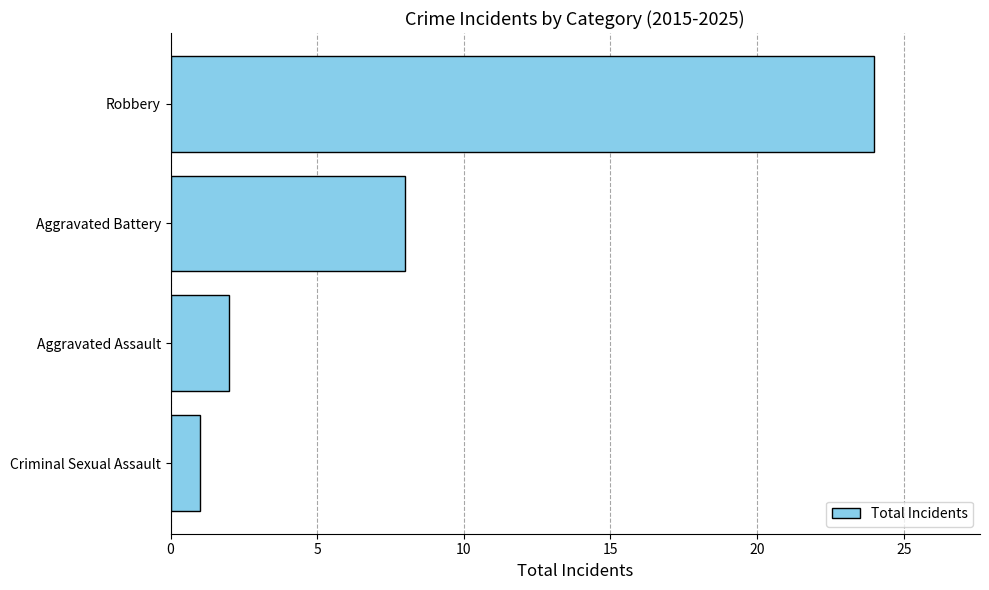

List the labels in order of value, smallest first.

Criminal Sexual Assault, Aggravated Assault, Aggravated Battery, Robbery